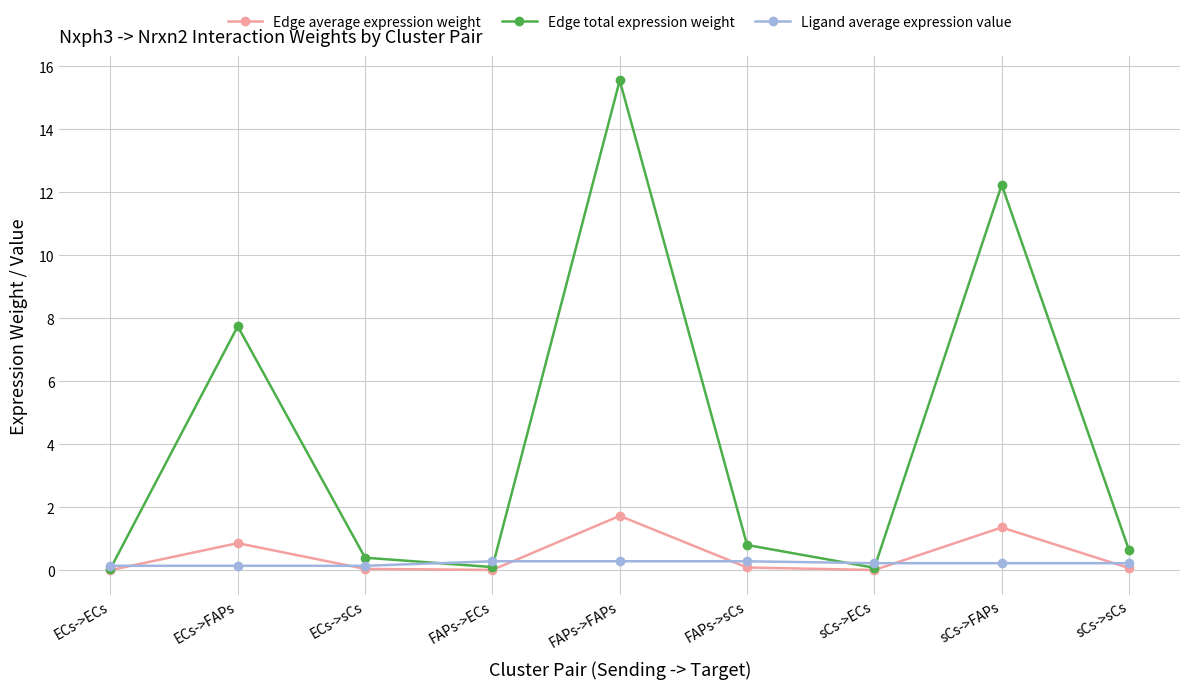

At how many categories does at least one series exceed 9?

2